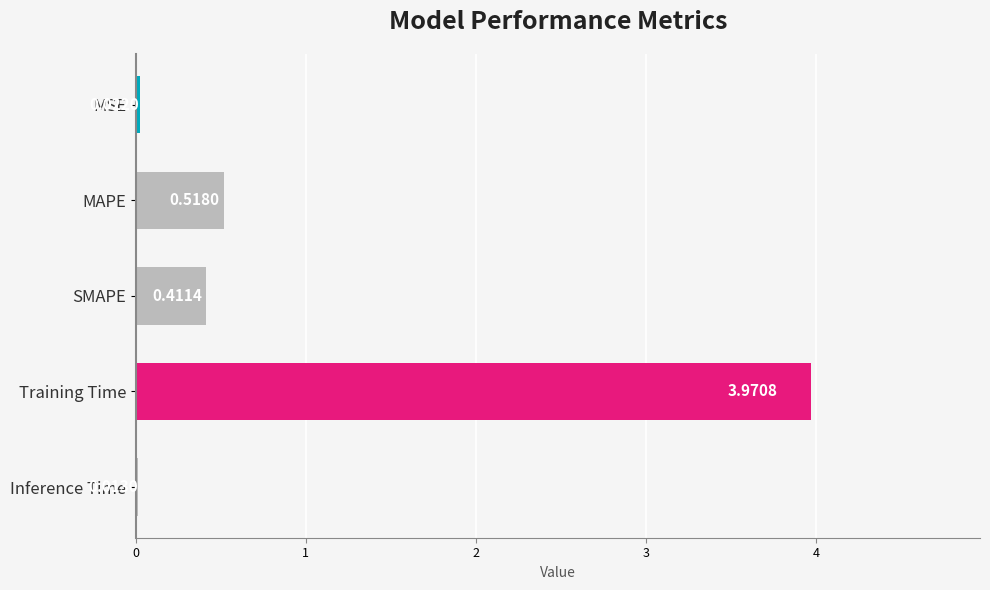

What is the change in value from SMAPE to Training Time?

+3.6